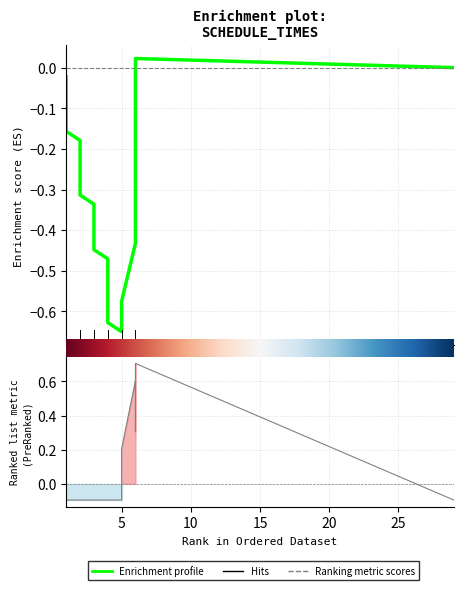

After their last crossing, which series has the higher values: Enrichment profile or Ranking metric scores?

Enrichment profile